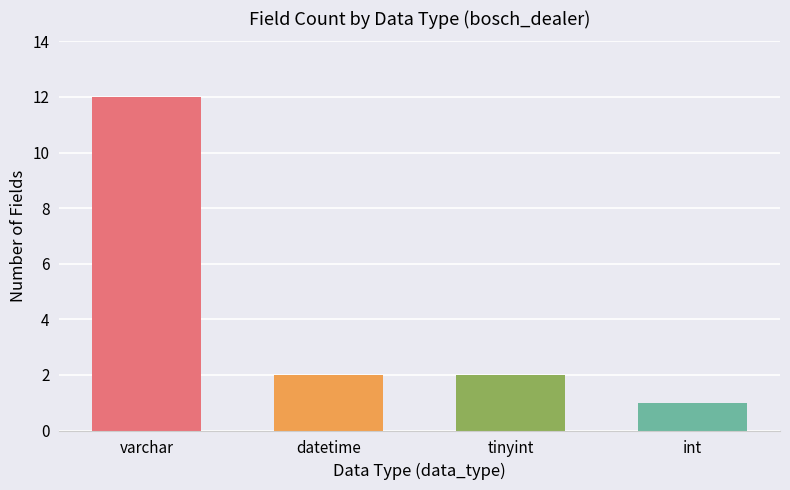

The value at int is 1. True or false?

True